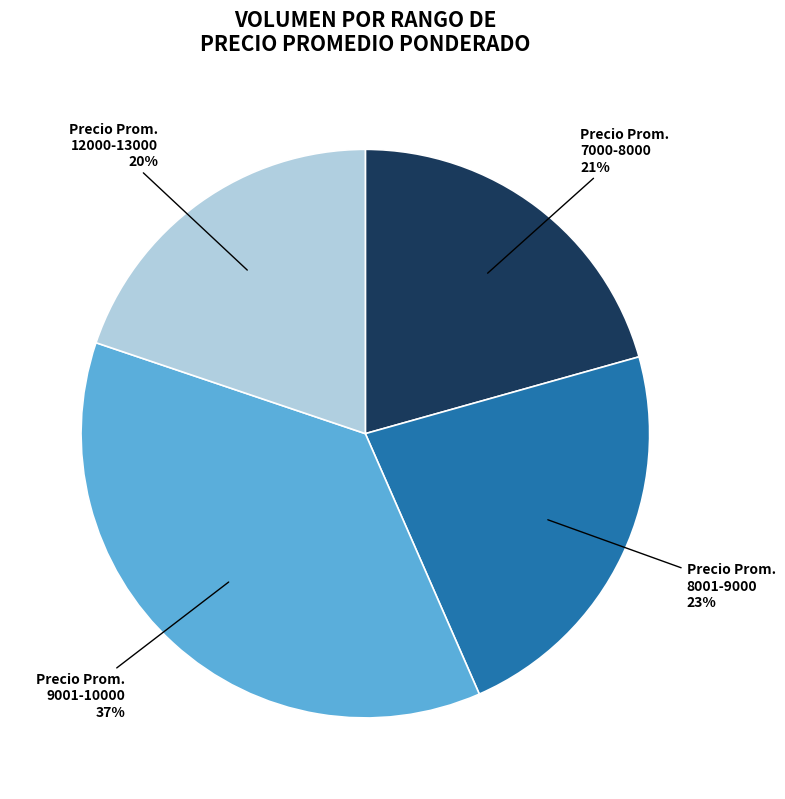

The Precio Prom. 7000-8000 slice represents 21% of the pie. True or false?

True